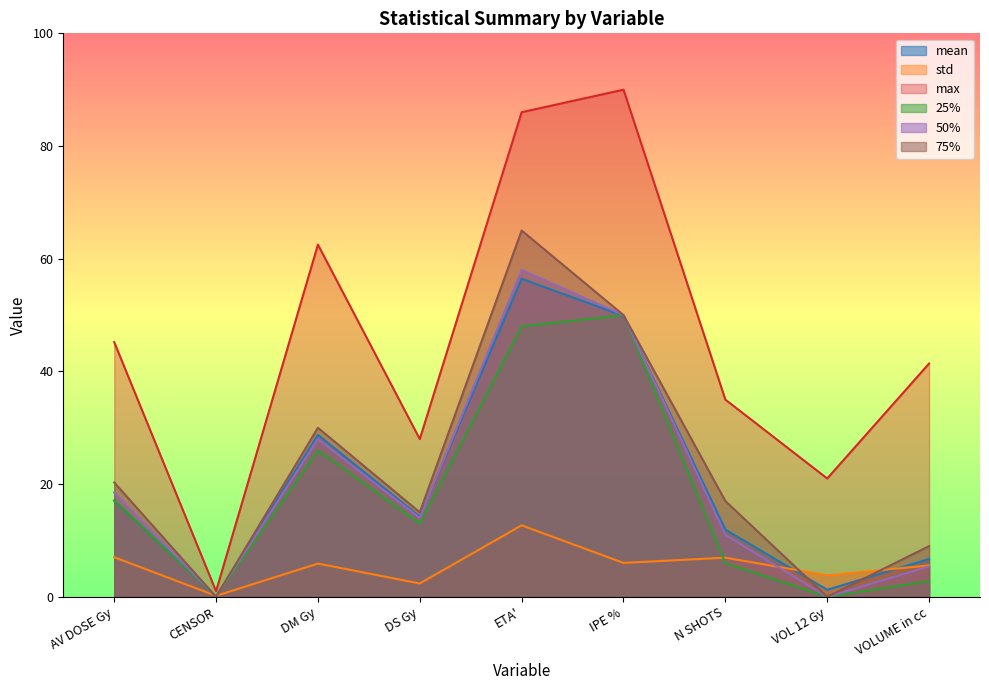

How many values in the mean series are below 14?

4